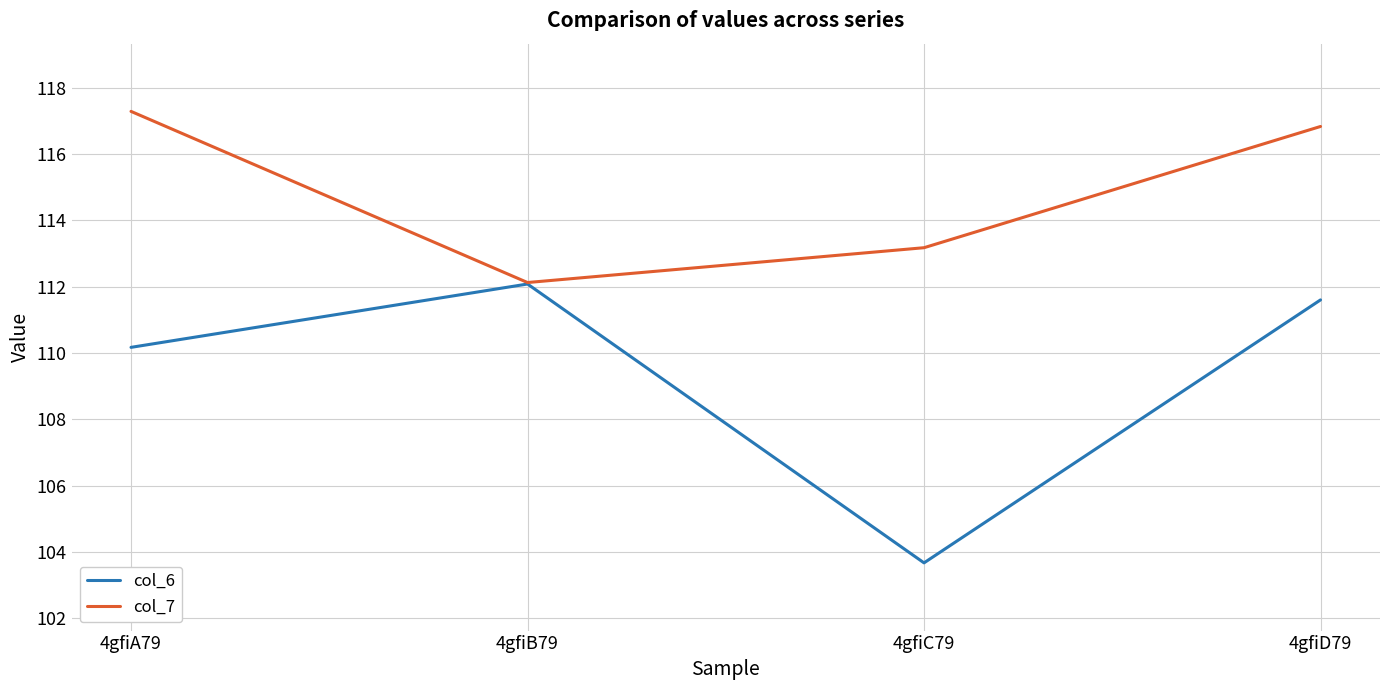

List the series in order of their peak value, lowest first.

col_6, col_7